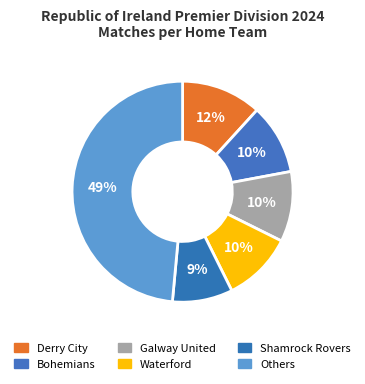

Which slice is the smallest?

Shamrock Rovers